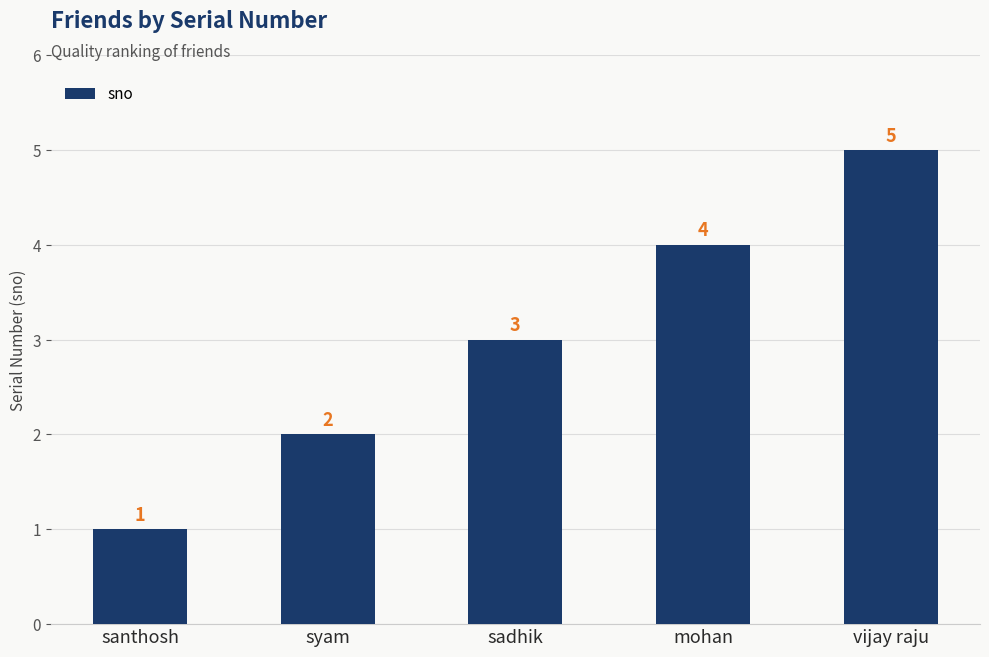

Rank the categories by value from highest to lowest.

vijay raju, mohan, sadhik, syam, santhosh